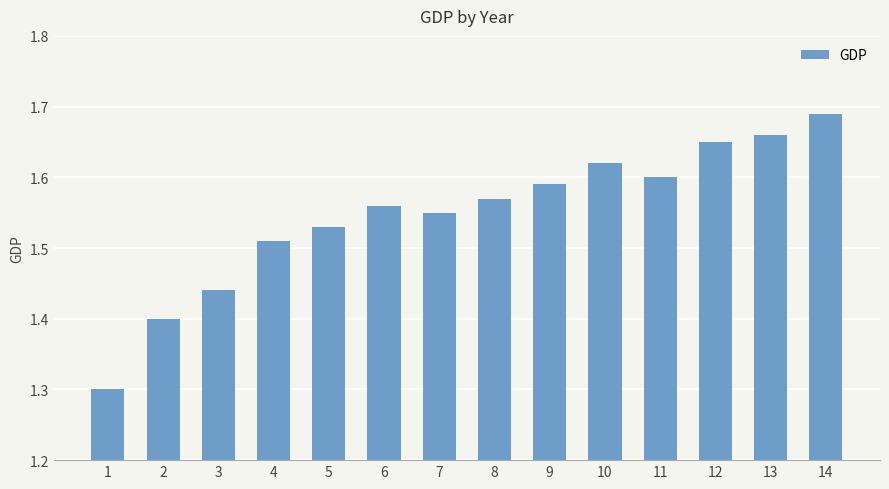

Is it true that the value at 5 is 0.6?

False